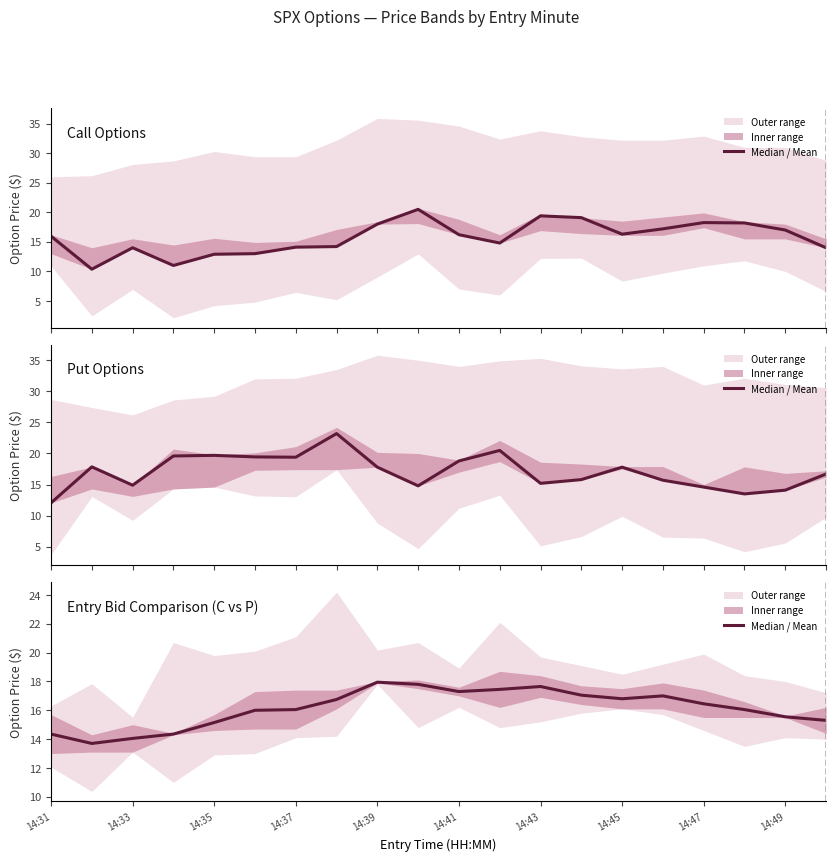

Is this an area chart (filled region under the line)?

No